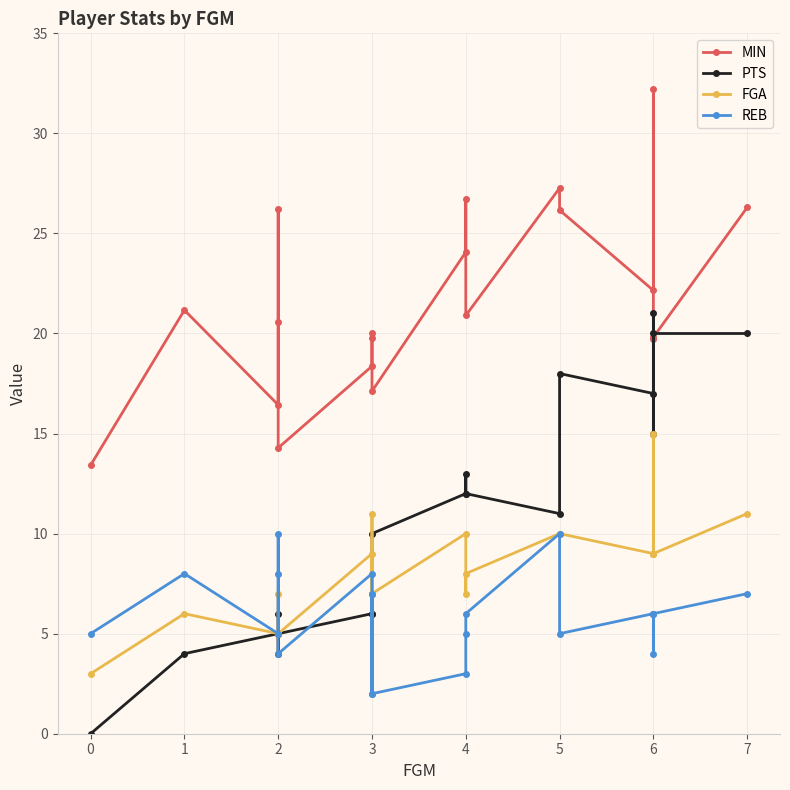

How many interior local valleys does the FGA series have?

5